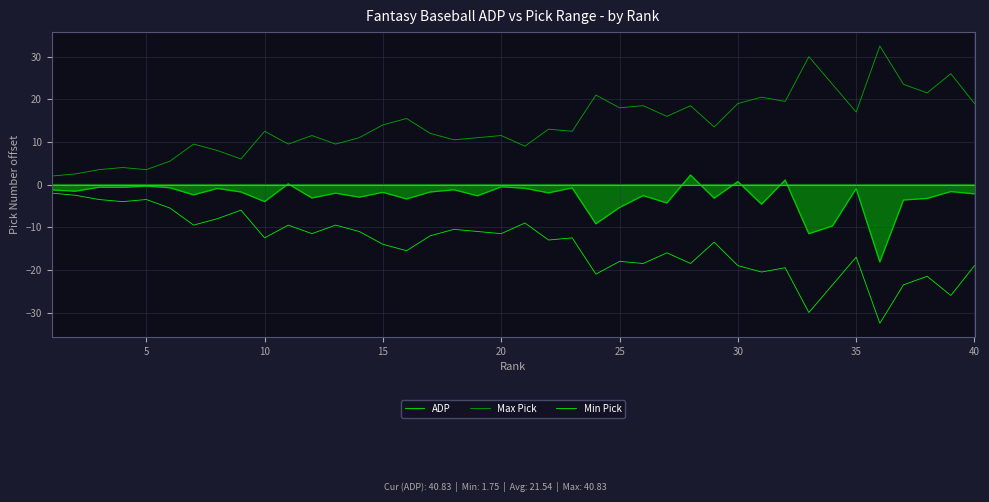

True or false: Min Pick and ADP intersect in this chart.

False